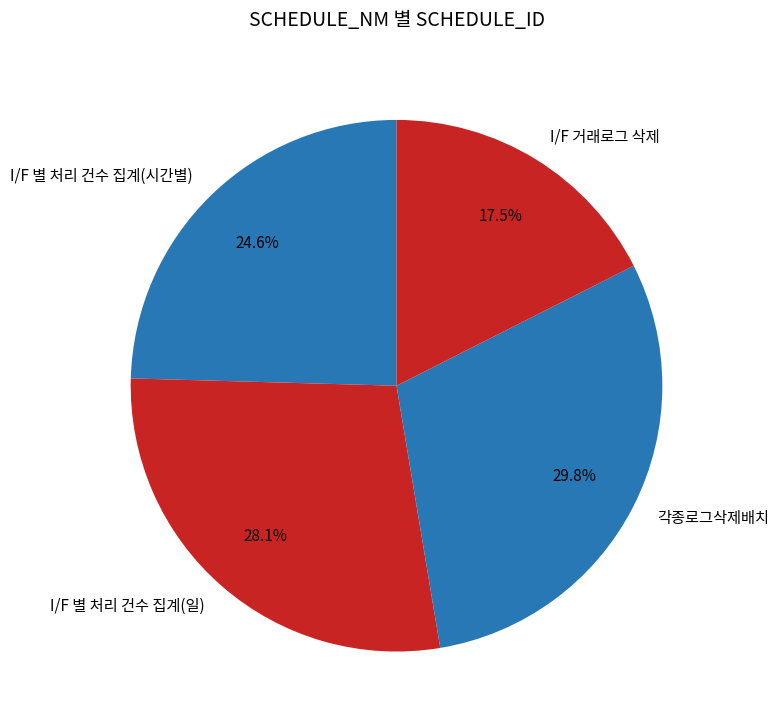

To the nearest percent, what percentage of the pie is I/F 별 처리 건수 집계(일)?

28%